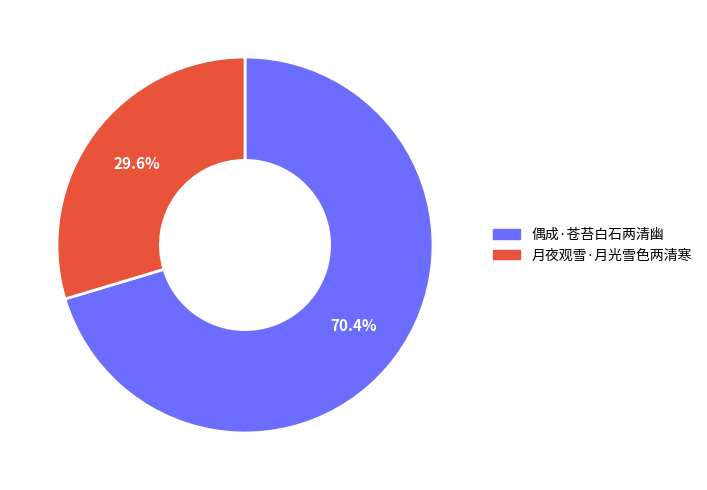

Which category has the biggest portion of the pie?

偶成·苍苔白石两清幽